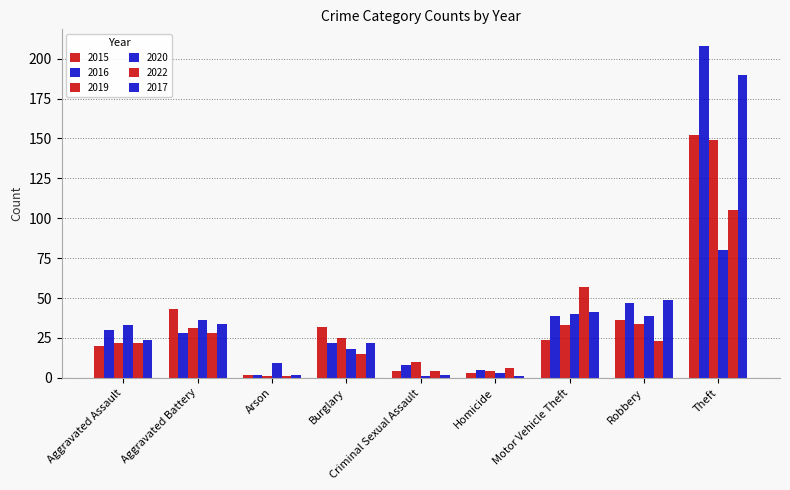

What is the label of the 2nd bar from the left?

Aggravated Battery